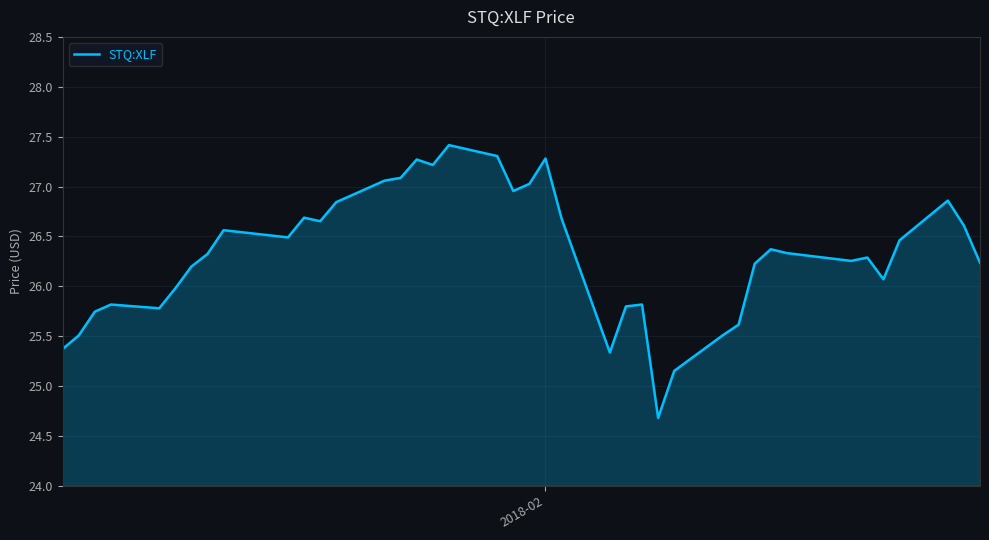

How many interior local peaks (higher than both neighbors) does the data have?

10